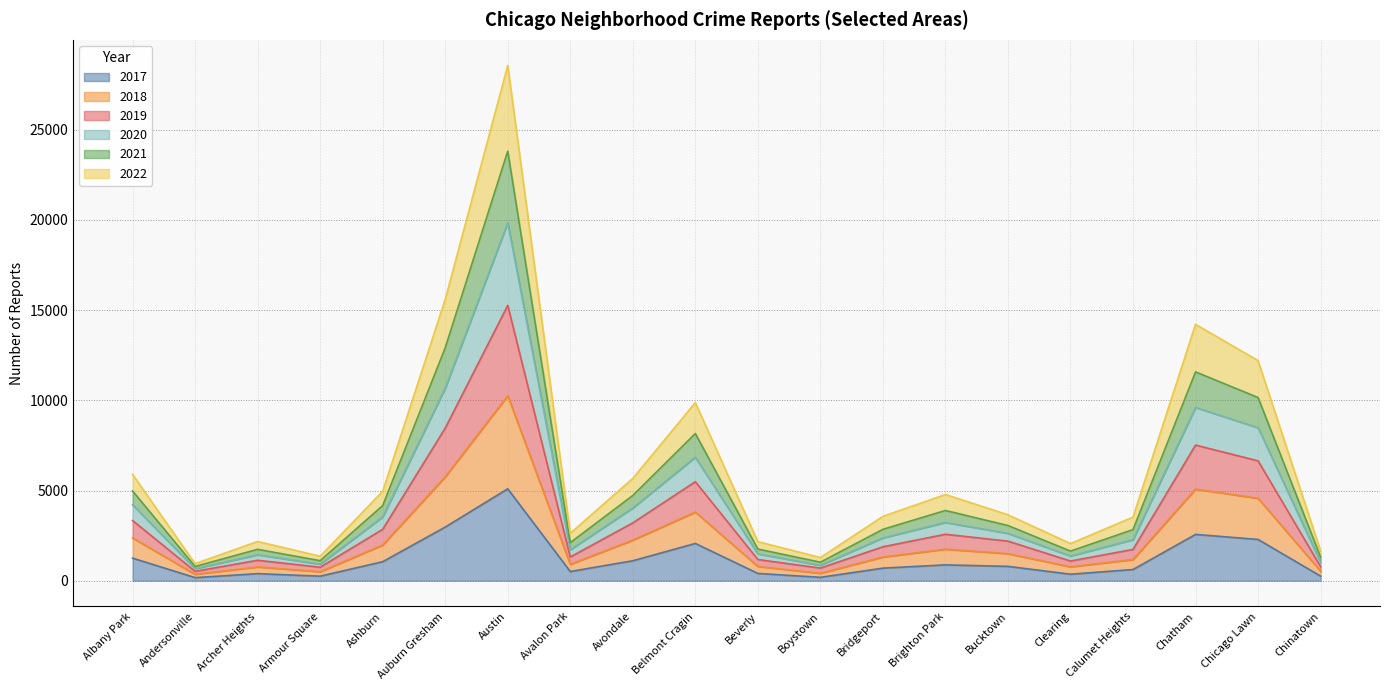

Does the chart have visible grid lines?

Yes